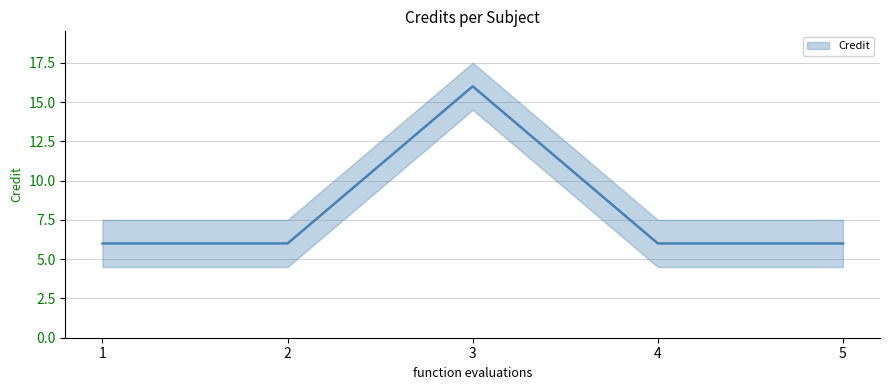

Reading left to right, list all the values displayed in this chart.

1=6	2=6	3=16	4=6	5=6